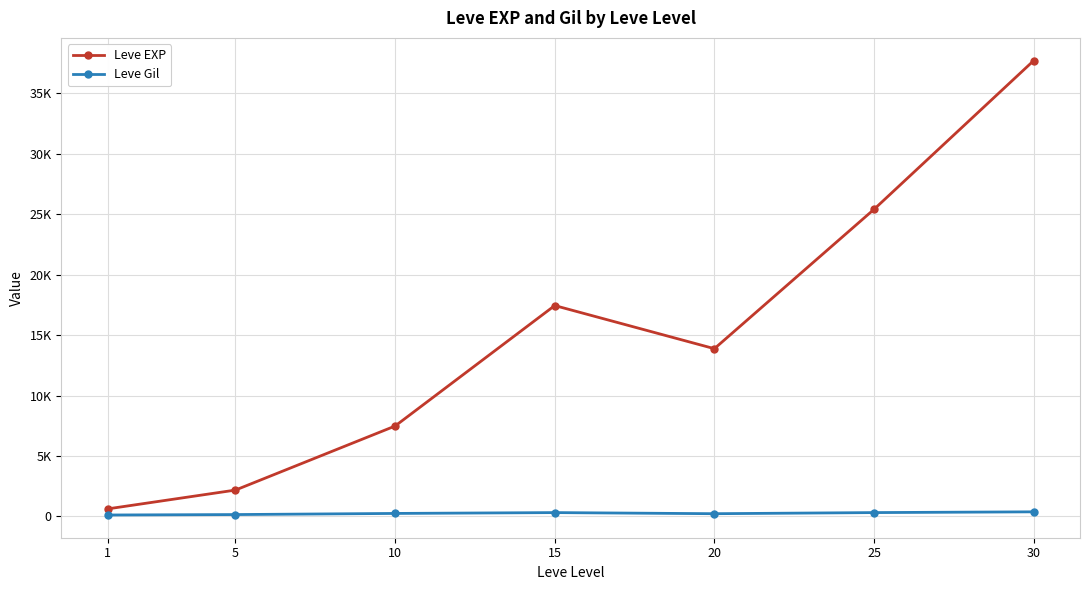

Which series has the largest range (max minus min)?

Leve EXP